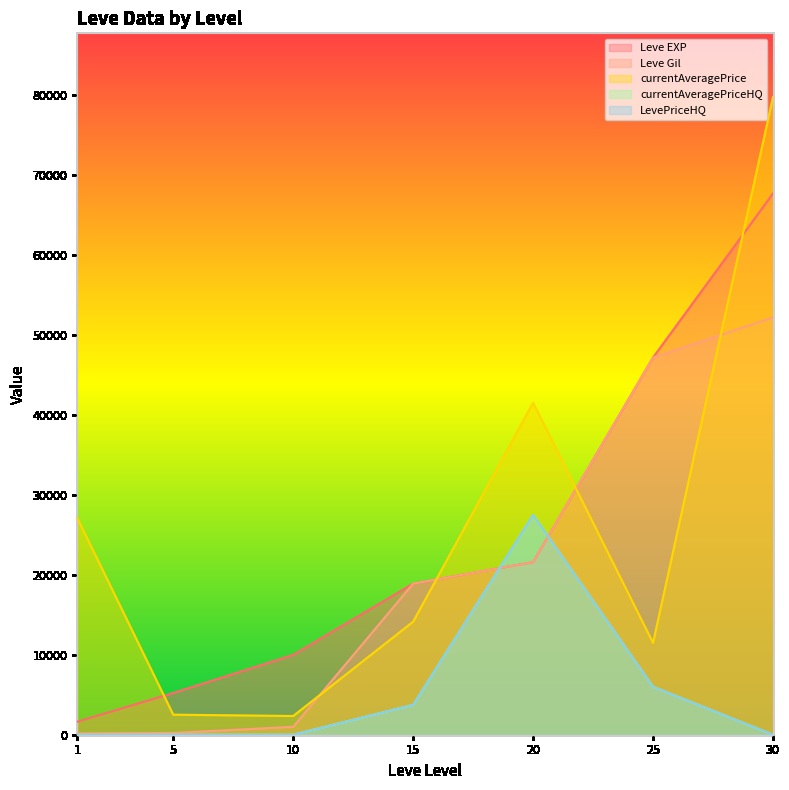

What are all the series names shown in the legend?

Leve EXP, Leve Gil, currentAveragePrice, currentAveragePriceHQ, LevePriceHQ